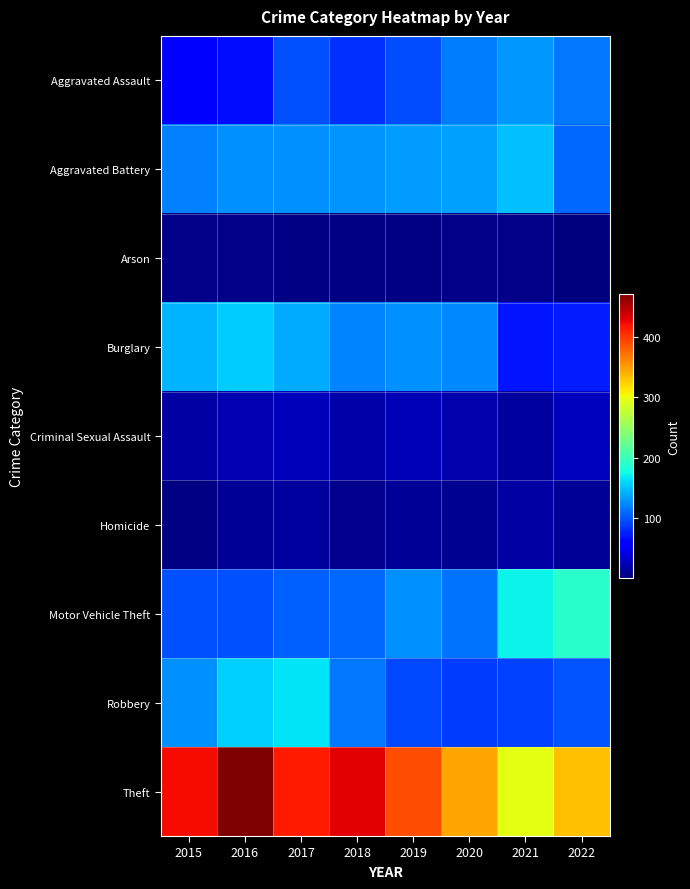

At 2019, list the series in order from smallest to largest.

Arson, Homicide, Criminal Sexual Assault, Robbery, Aggravated Assault, Motor Vehicle Theft, Burglary, Aggravated Battery, Theft